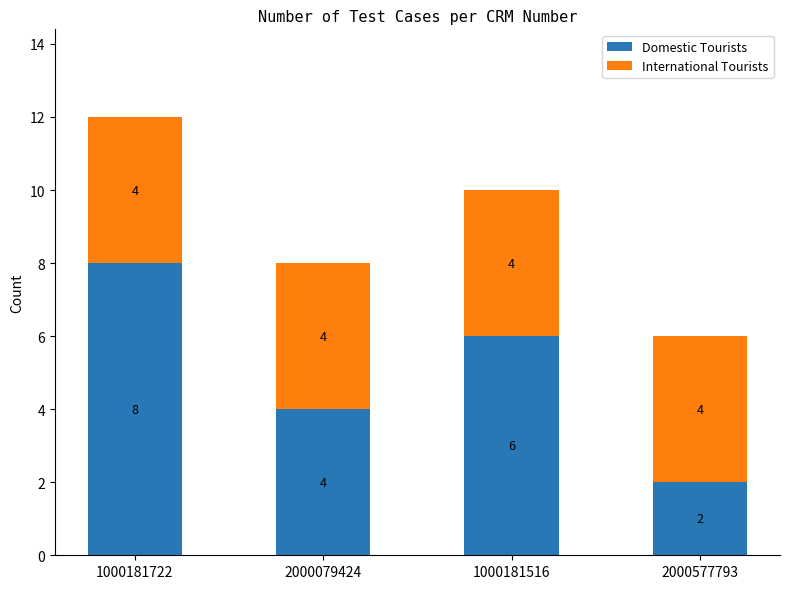

What is the lowest value of the Domestic Tourists series?

2